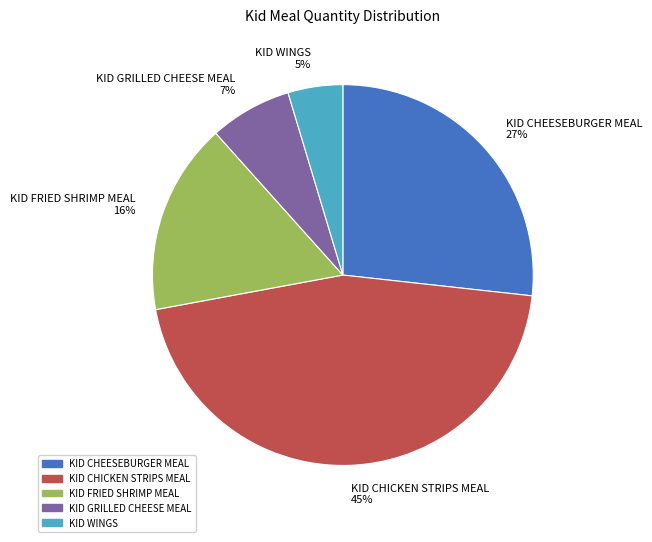

To the nearest percent, what portion does KID GRILLED CHEESE MEAL represent?

7%